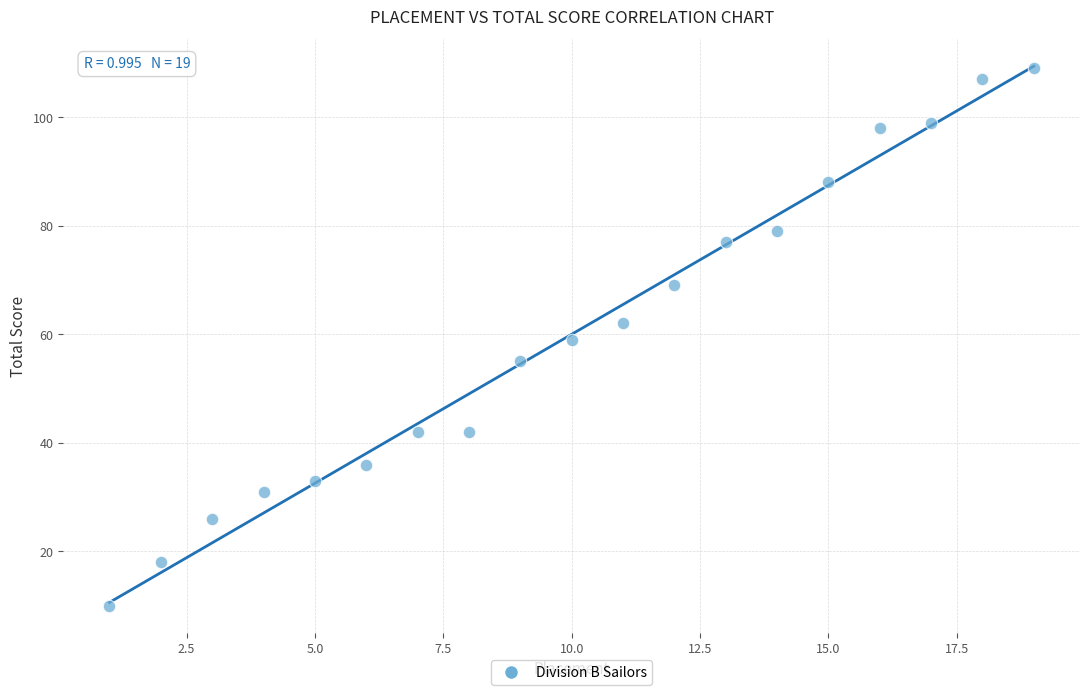

What is the range of Y values (max minus min)?

99